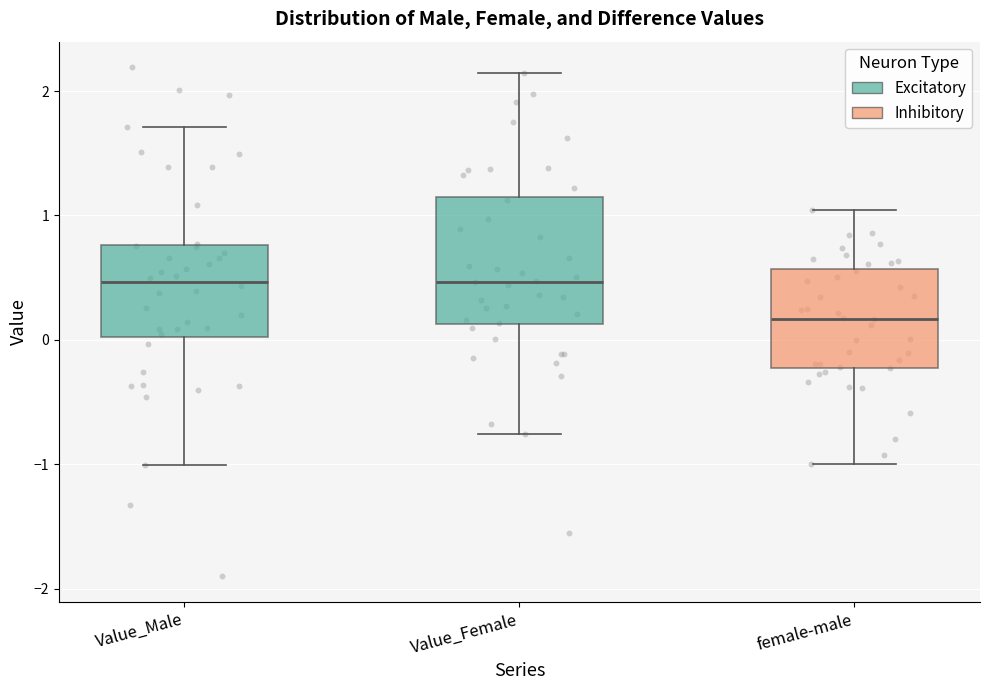

Where is the lower edge of the box for Value_Male on the y-axis? The values are not printed on the chart, so give them approximately, as read against the axis.

0.0